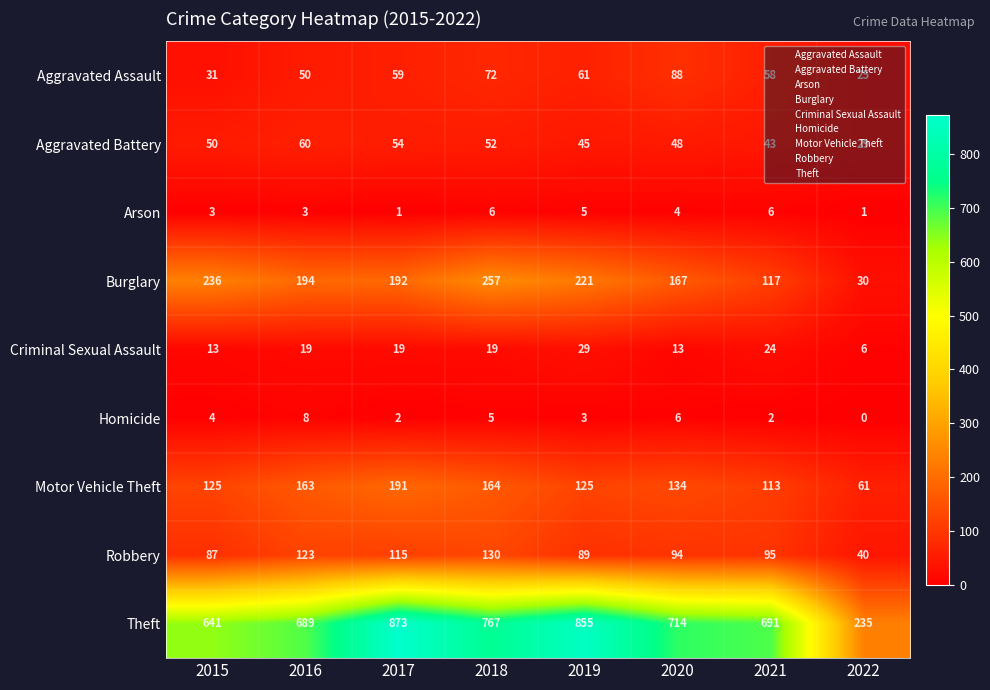

What is the maximum value shown in the chart?

873